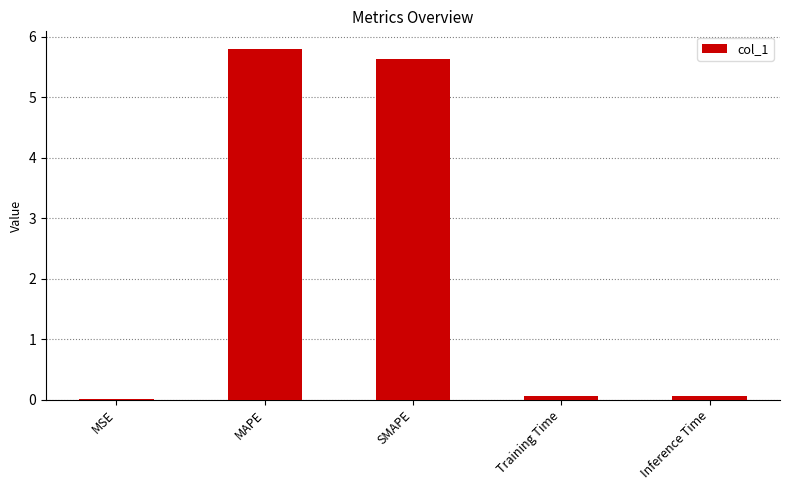

How many distinct data groups are displayed?

1